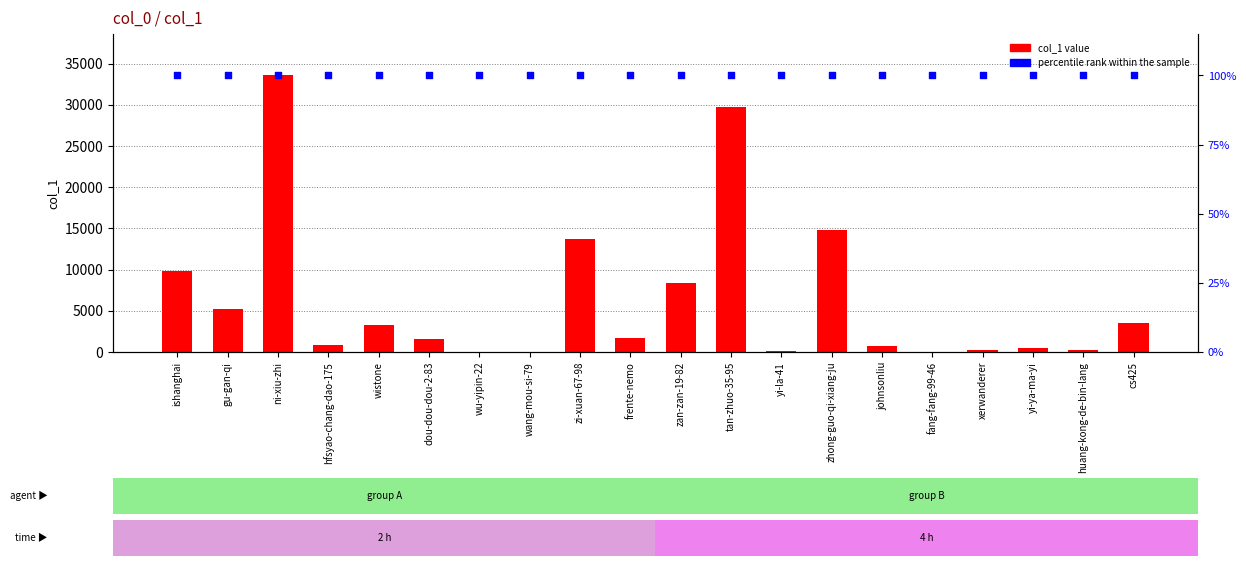

Is the value of percentile rank within the sample at hfsyao-chang-dao-175 greater than the value of col_1 at wang-mou-si-79?

Yes